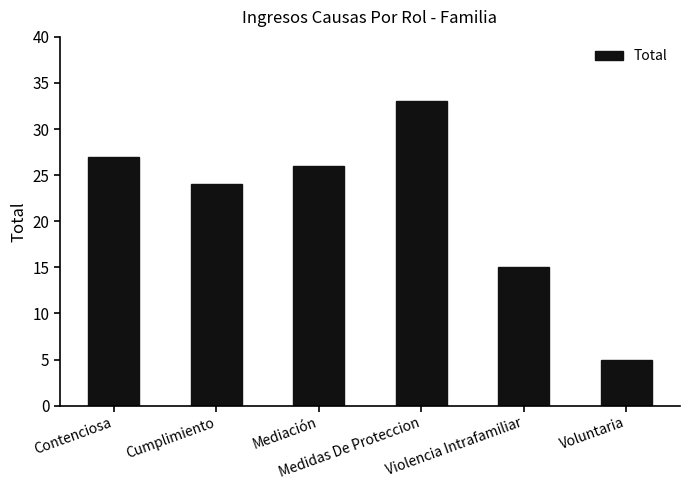

Which category has the lowest value across all series?

Voluntaria